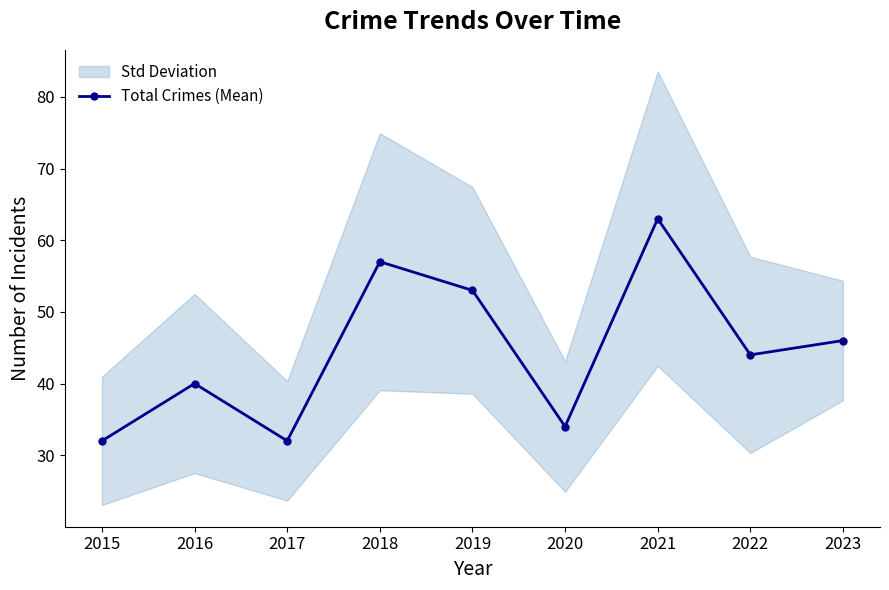

How many categories are shown in the chart?

9